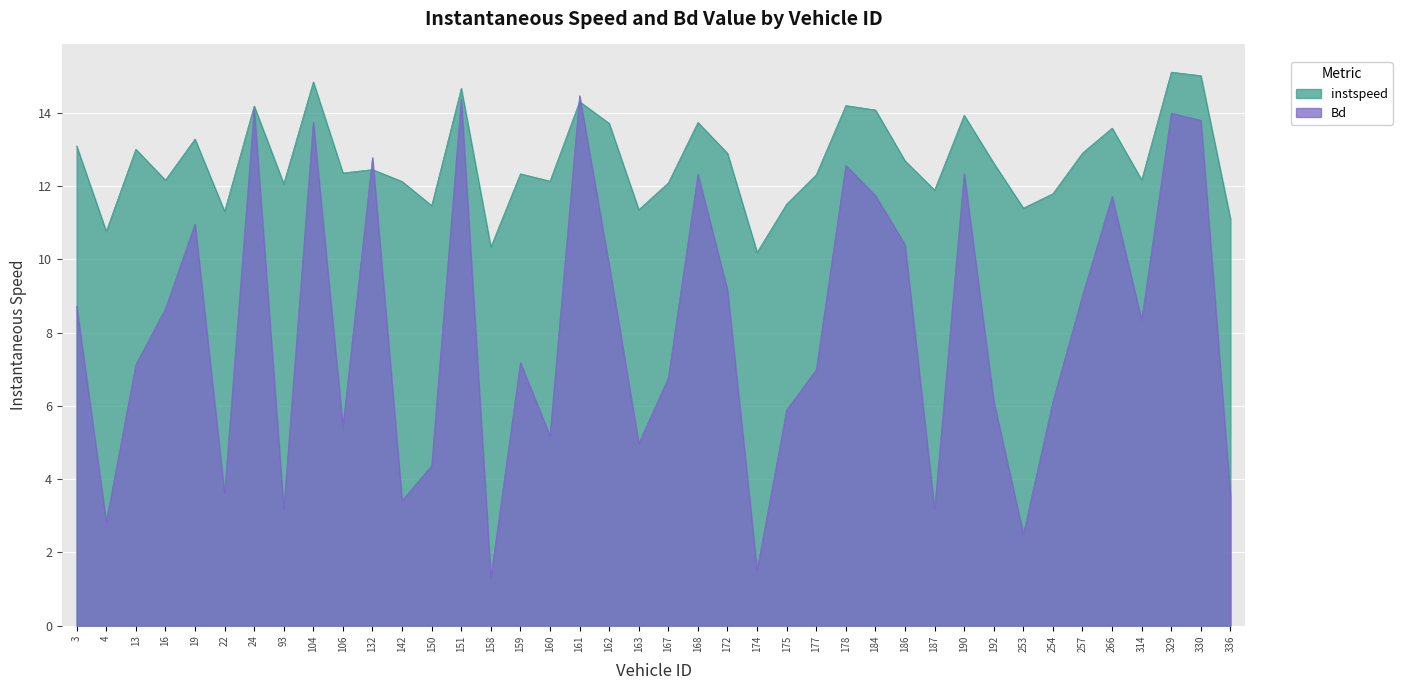

What is the difference between the highest and lowest values at 106?

6.9